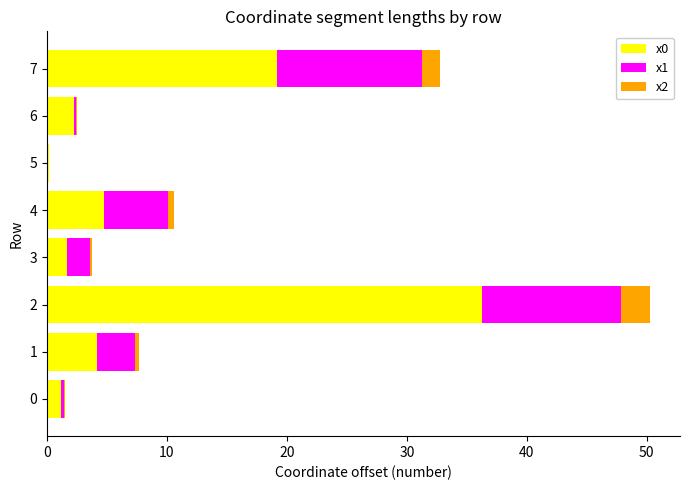

At which label does x0 reach its peak?

2